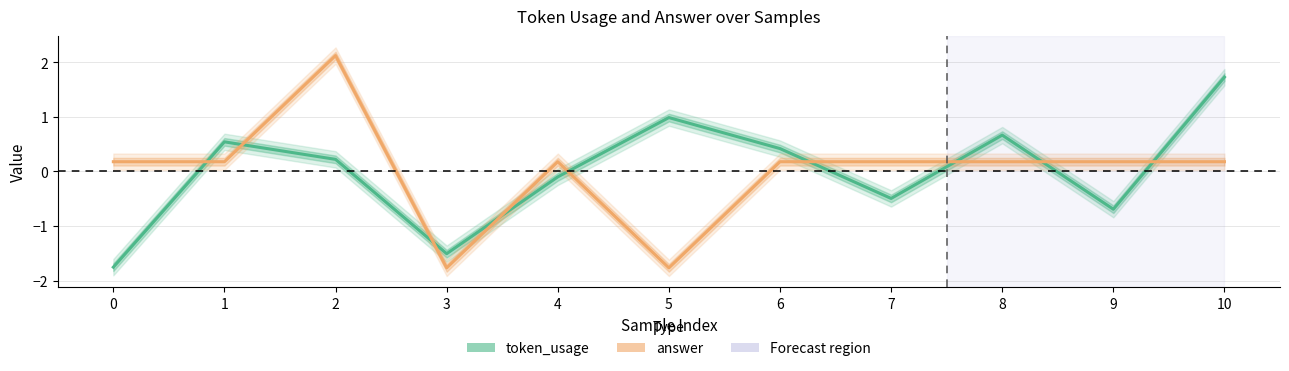

What is the value of the answer point at the 1st from the left?

0.2